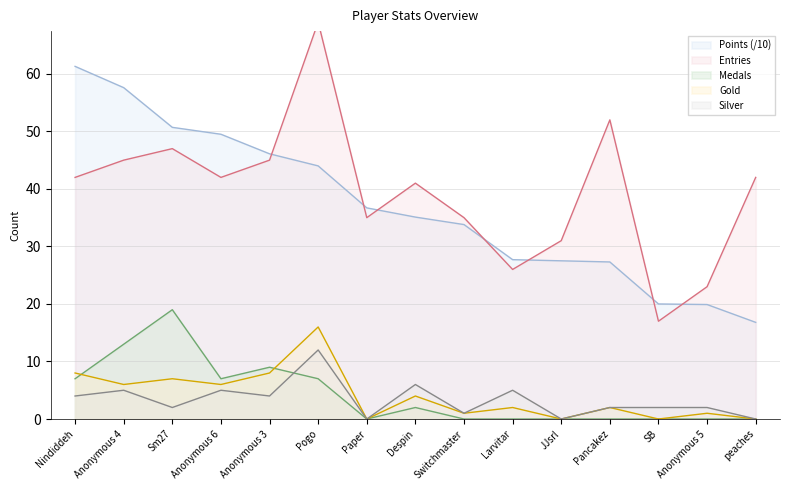

What are all the series names shown in the legend?

Points, Medals, Entries, Gold, Silver